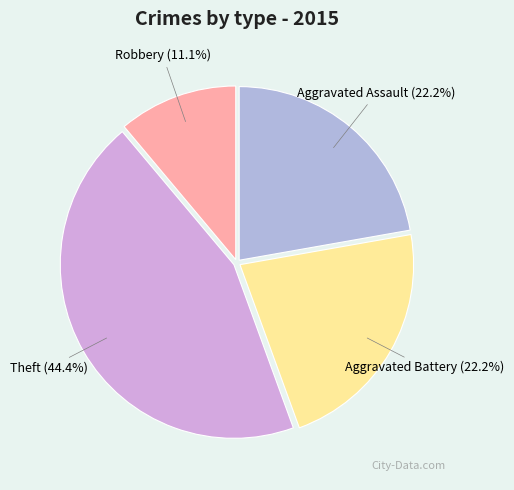

What is the ratio of the value at Aggravated Assault to the value at Theft?

0.5